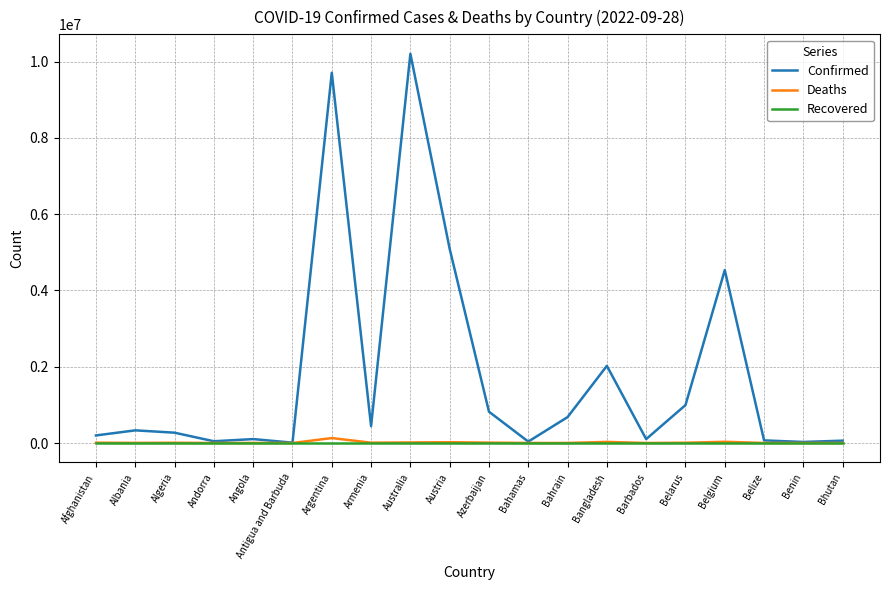

The Confirmed series shows 679151 at Bahrain. True or false?

True